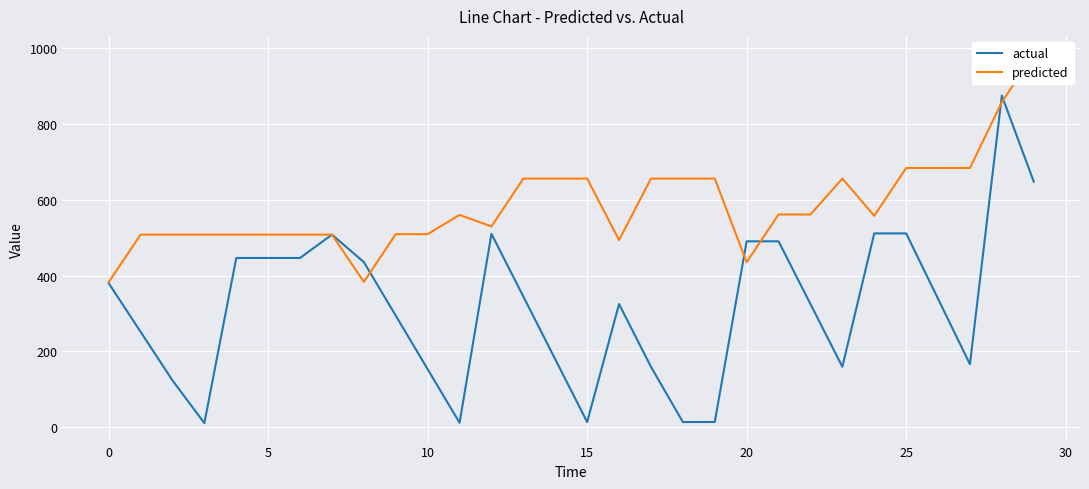

Is it true that predicted equals 1162.8 at 19?

False